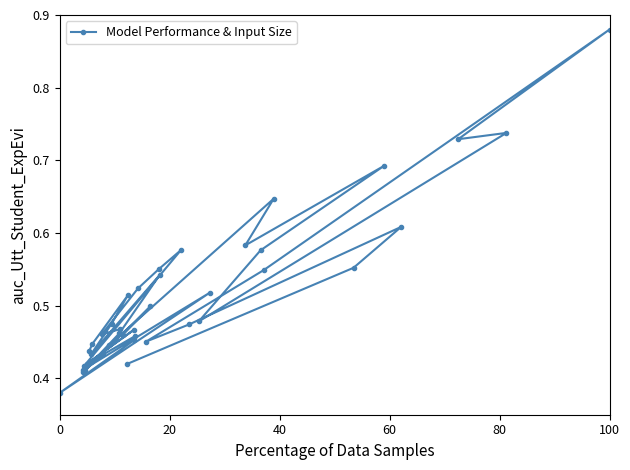

What is the label of the 7th point from the left?

100